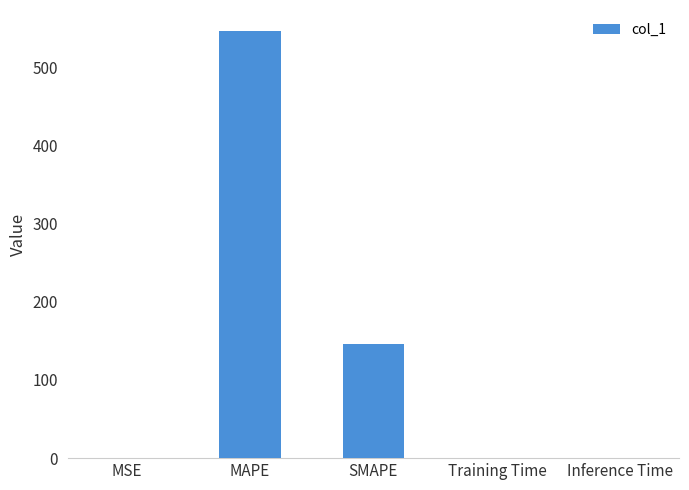

What value does the data have at SMAPE?

146.4